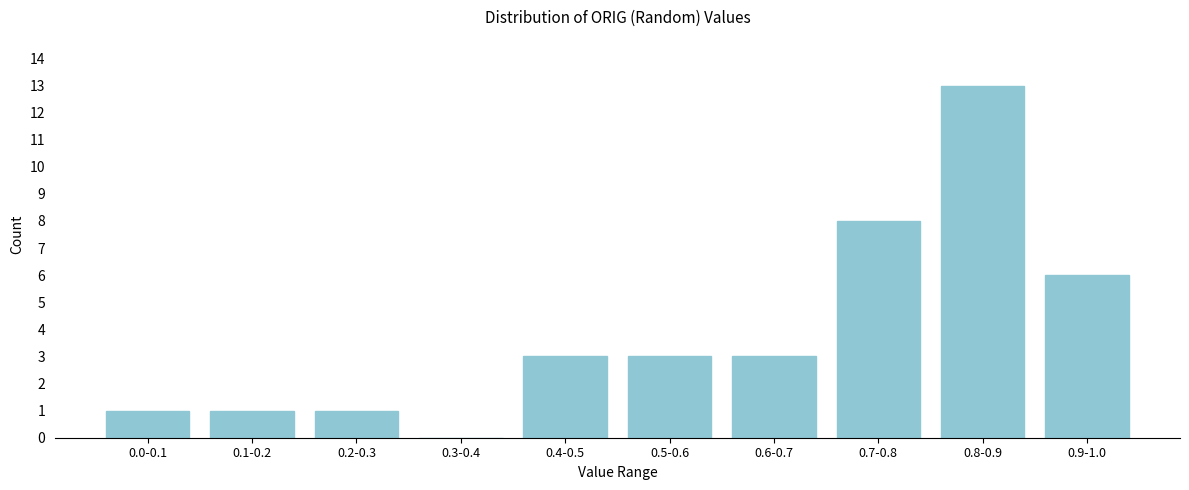

Reading left to right, what are all the values shown in this chart?

0.0-0.1=1	0.1-0.2=1	0.2-0.3=1	0.3-0.4=0	0.4-0.5=3	0.5-0.6=3	0.6-0.7=3	0.7-0.8=8	0.8-0.9=13	0.9-1.0=6